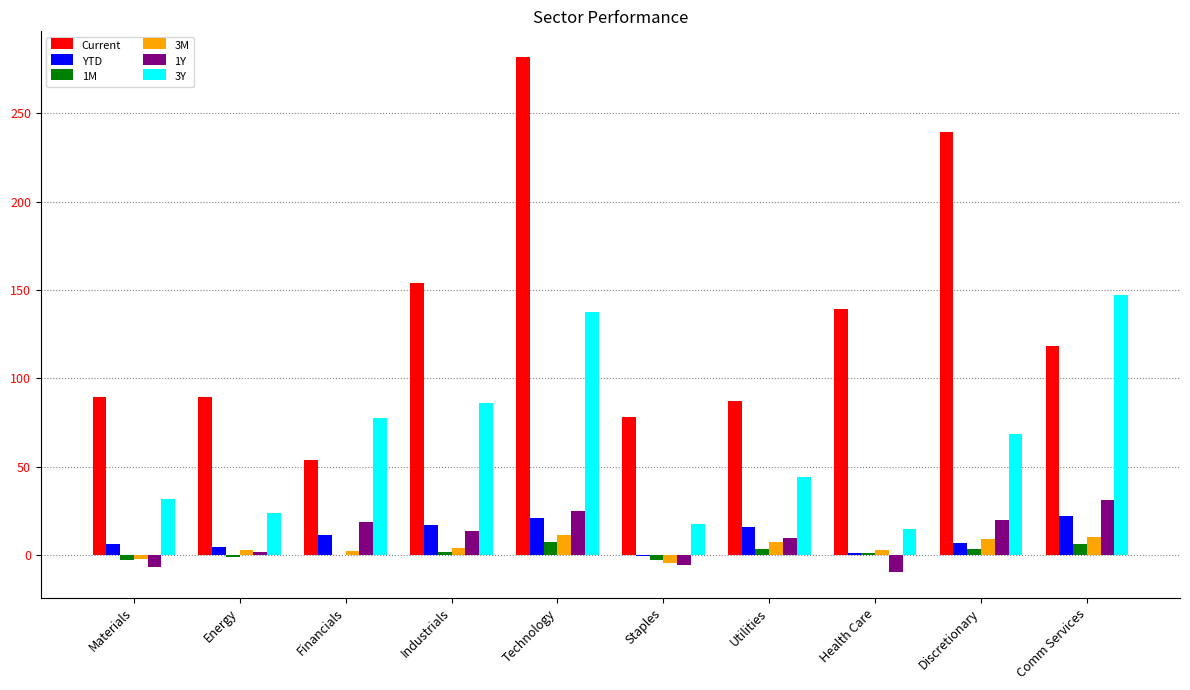

Does the chart contain stacked bars?

No